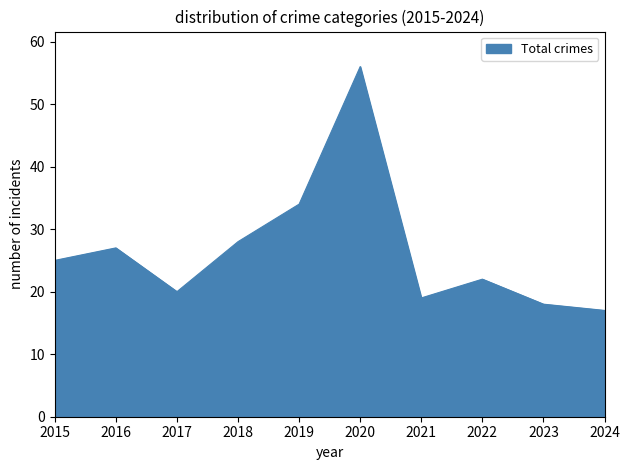

What is the difference between the maximum and minimum values?

39